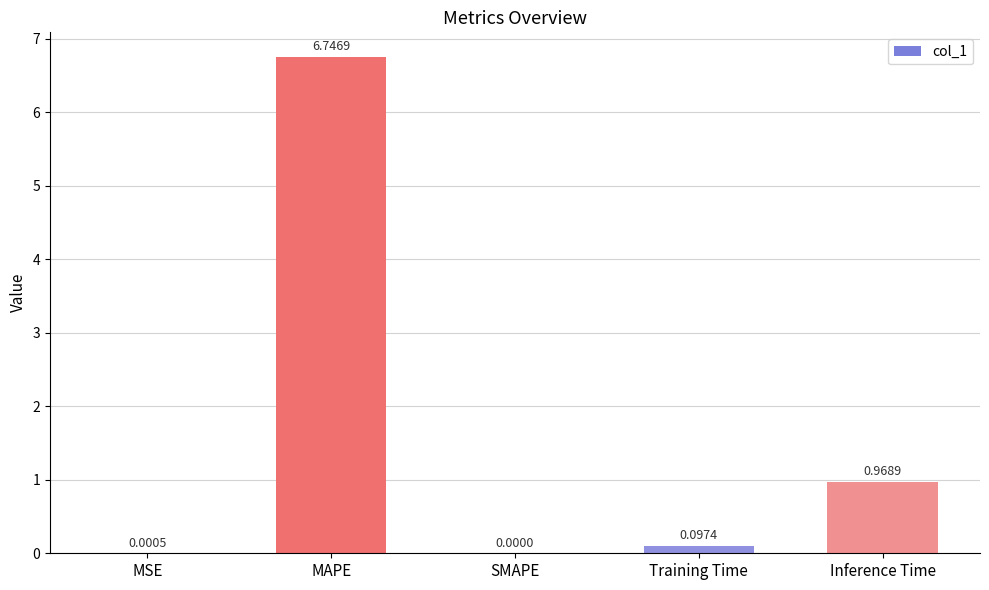

Count the number of data series in this chart.

1